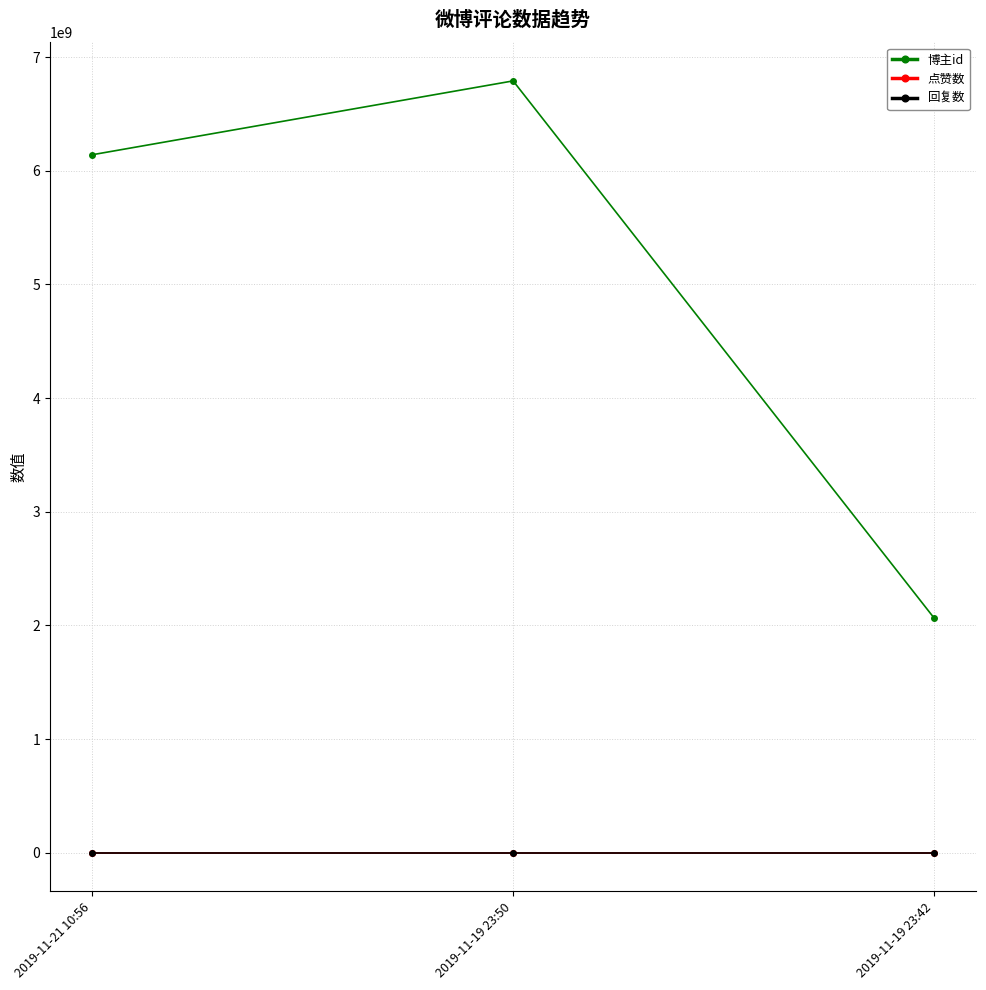

Is this an area chart (filled region under the line)?

No